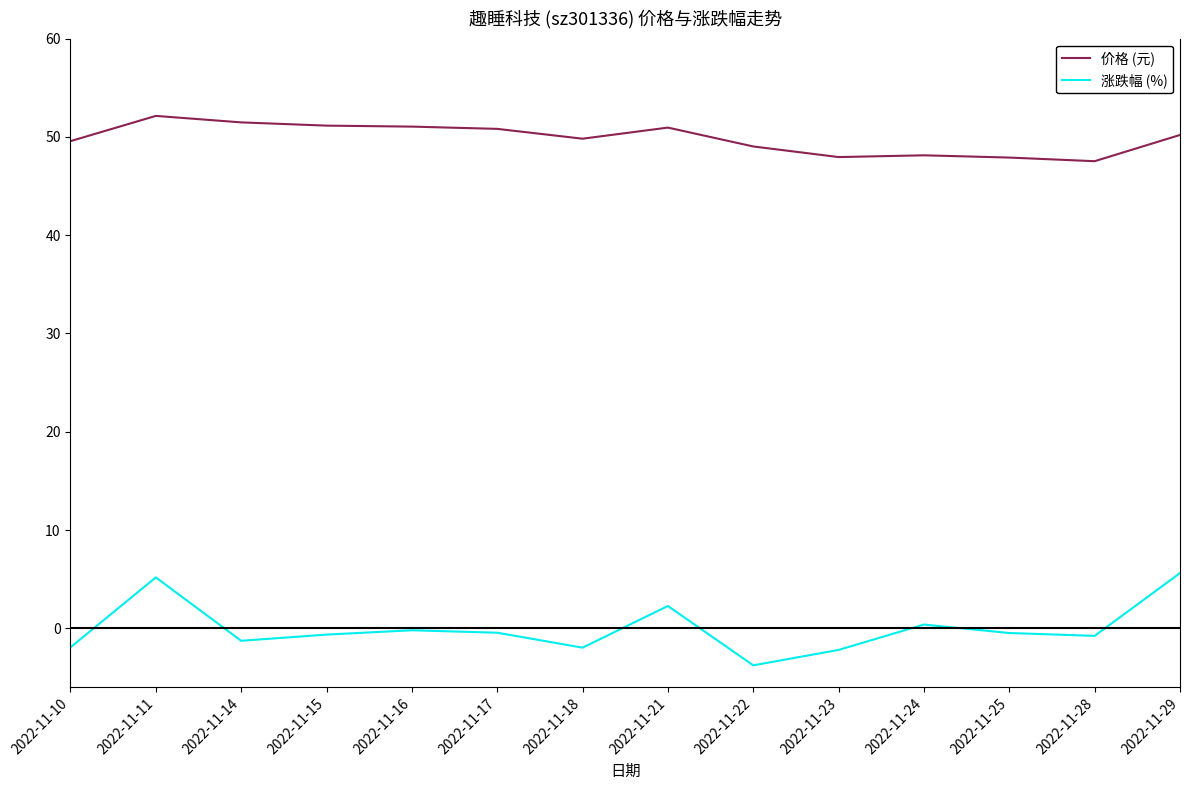

At how many categories does at least one series exceed 46?

14